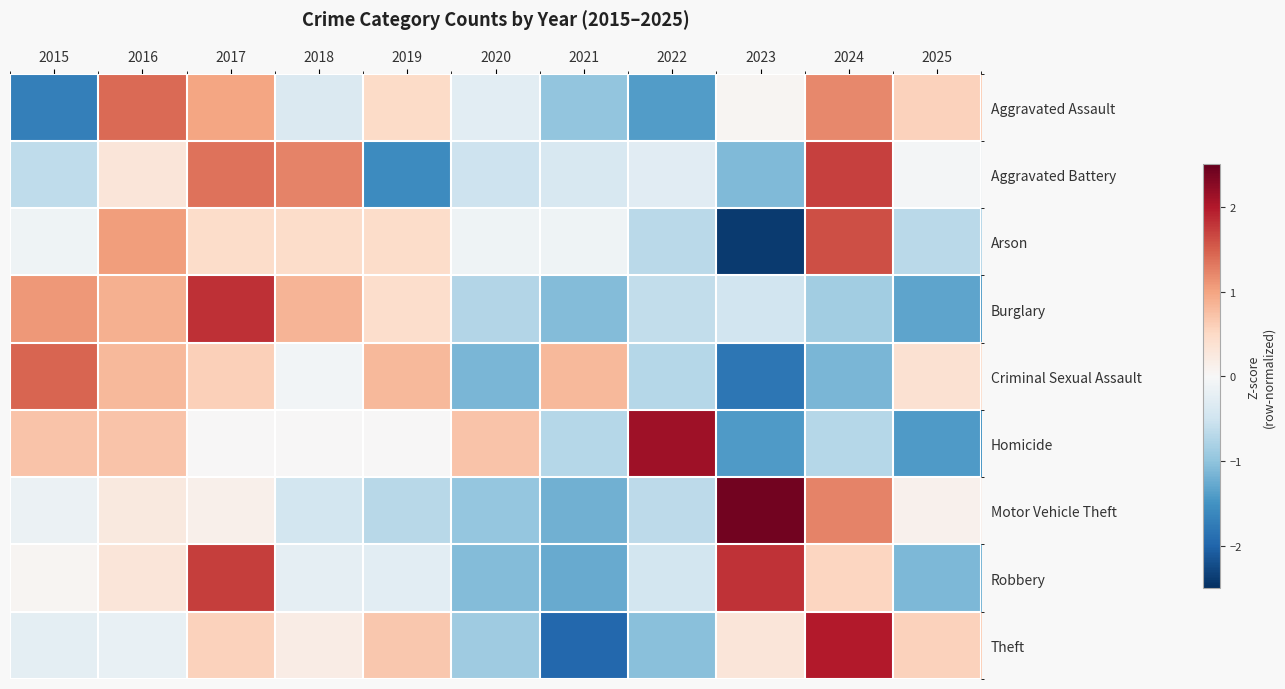

What is the maximum value shown in the chart?

2.4